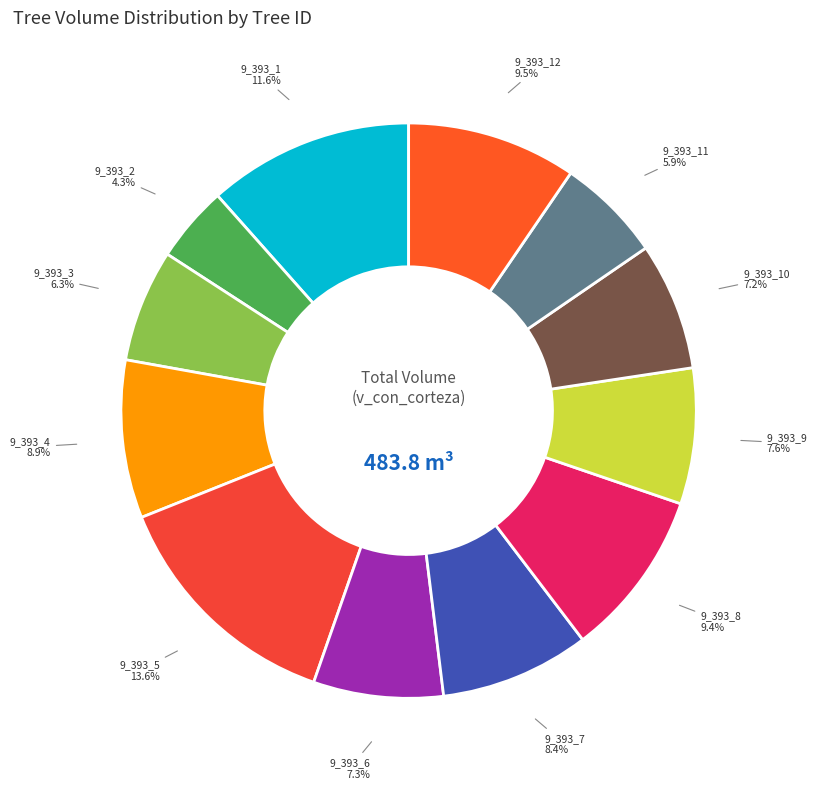

Count the number of slices in the pie.

12